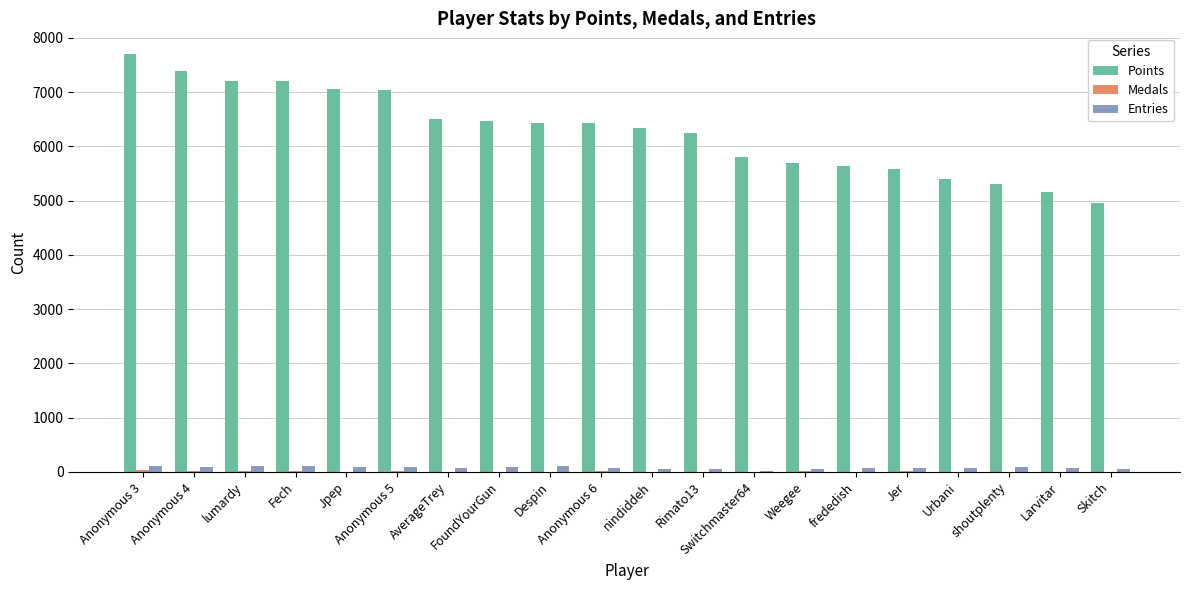

Which series has the largest total across all categories?

Points